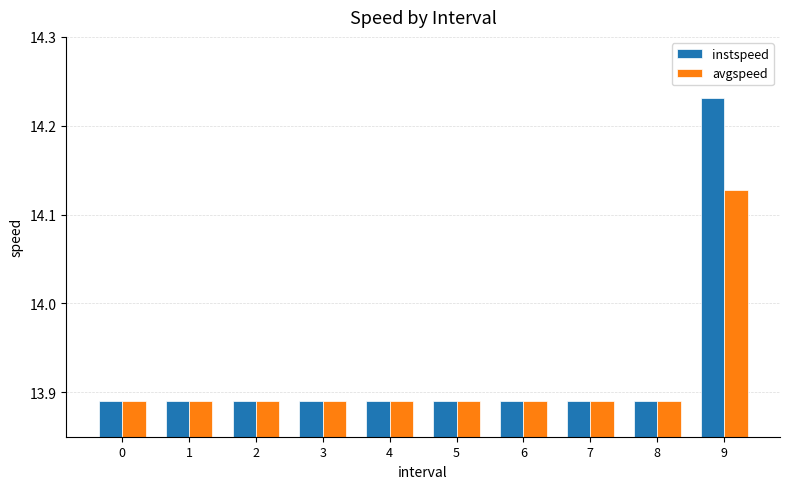

Which label corresponds to the largest value in the chart?

9